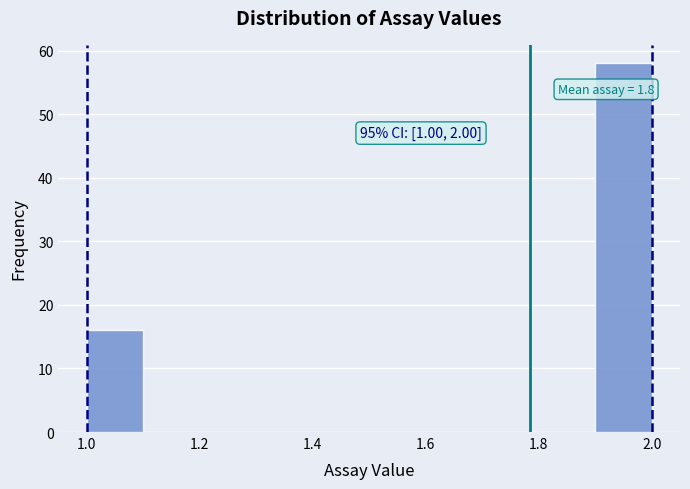

Over which range of the x-axis is the bar tallest?

1.9 to 2.0